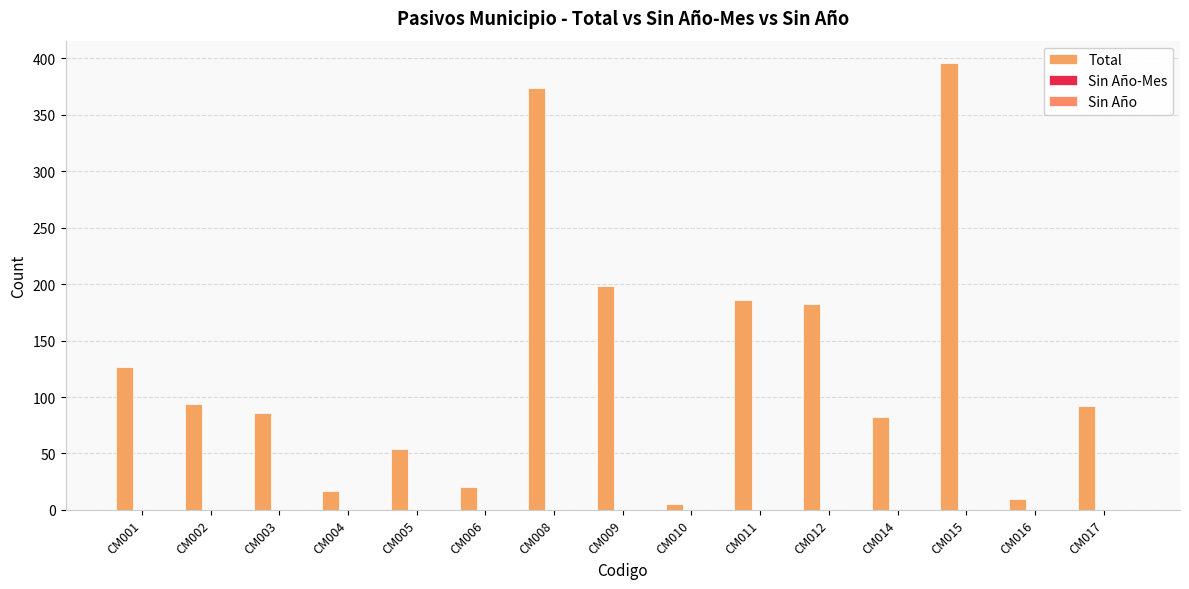

How many bars are there in total?

15